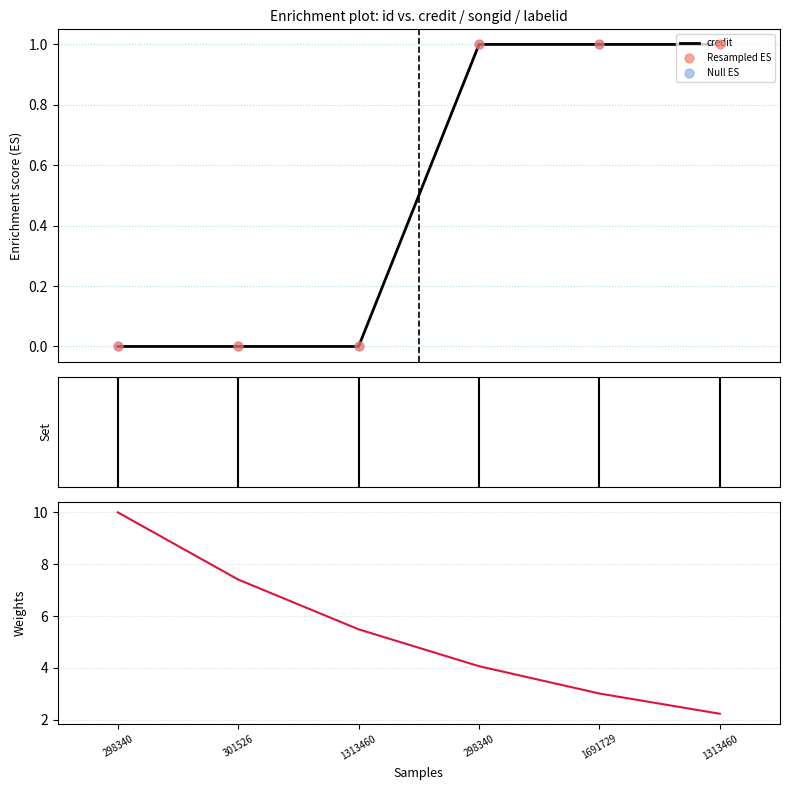

What is the total value across all series at 298340?

10.0